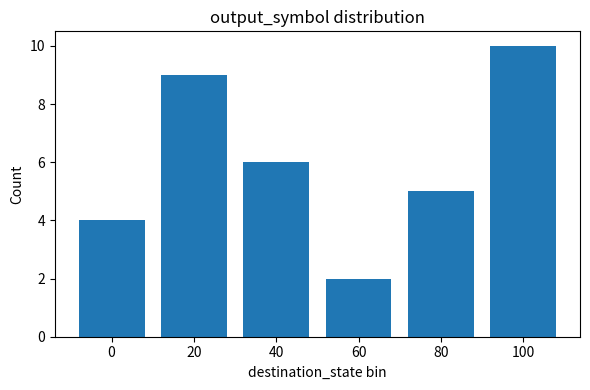

What is the value of the 6th bar from the left?

10